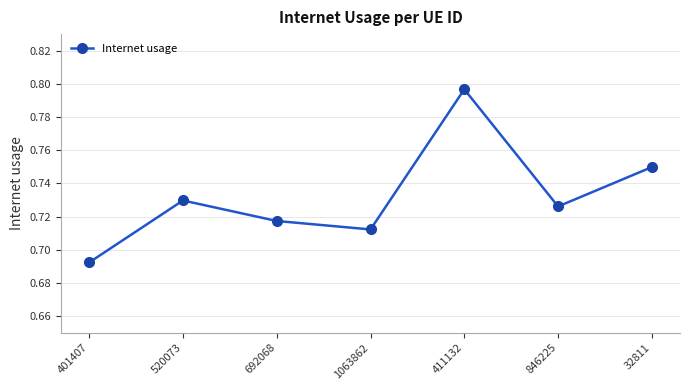

What position from the right is 401407?

7